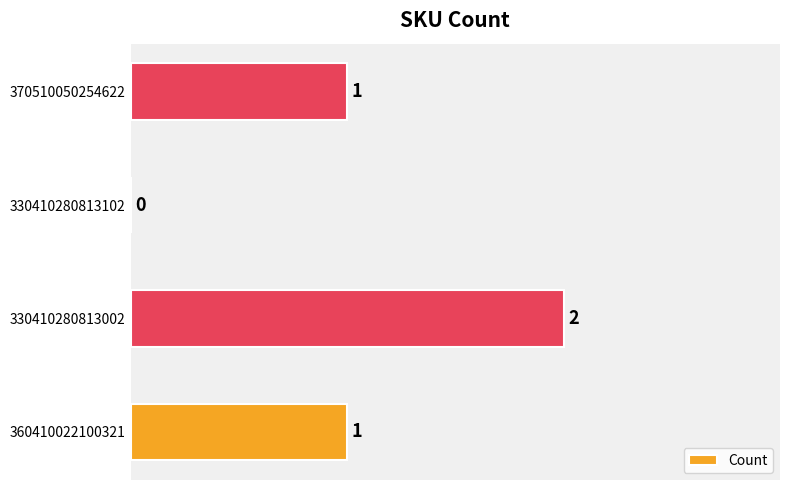

Does the chart contain stacked bars?

No